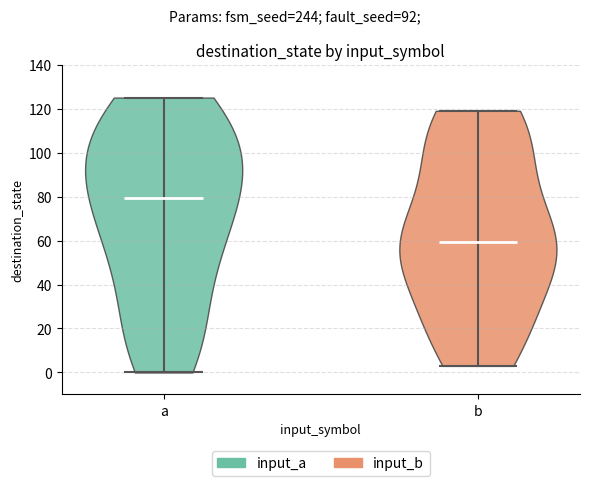

Which violin has the lowest median line?

b